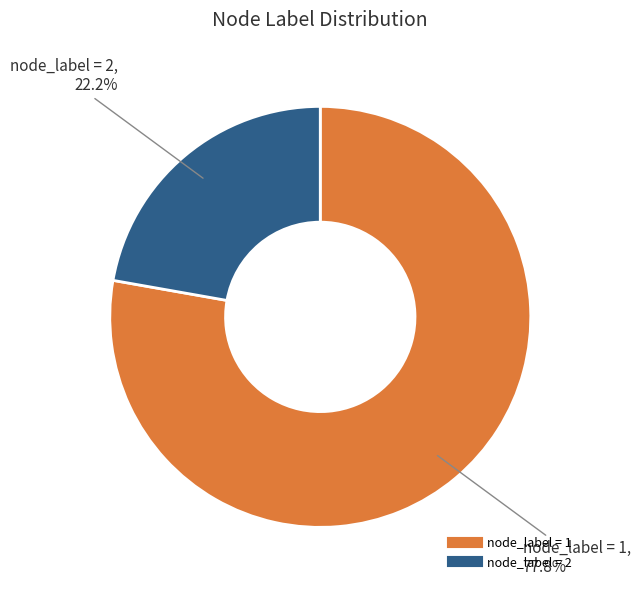

Does any single category account for the majority?

Yes